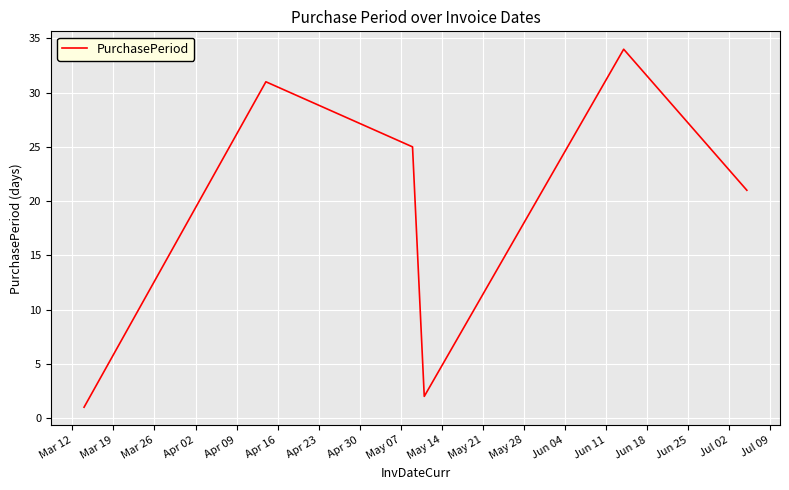

How many interior local valleys (lower than both neighbors) does the data have?

1